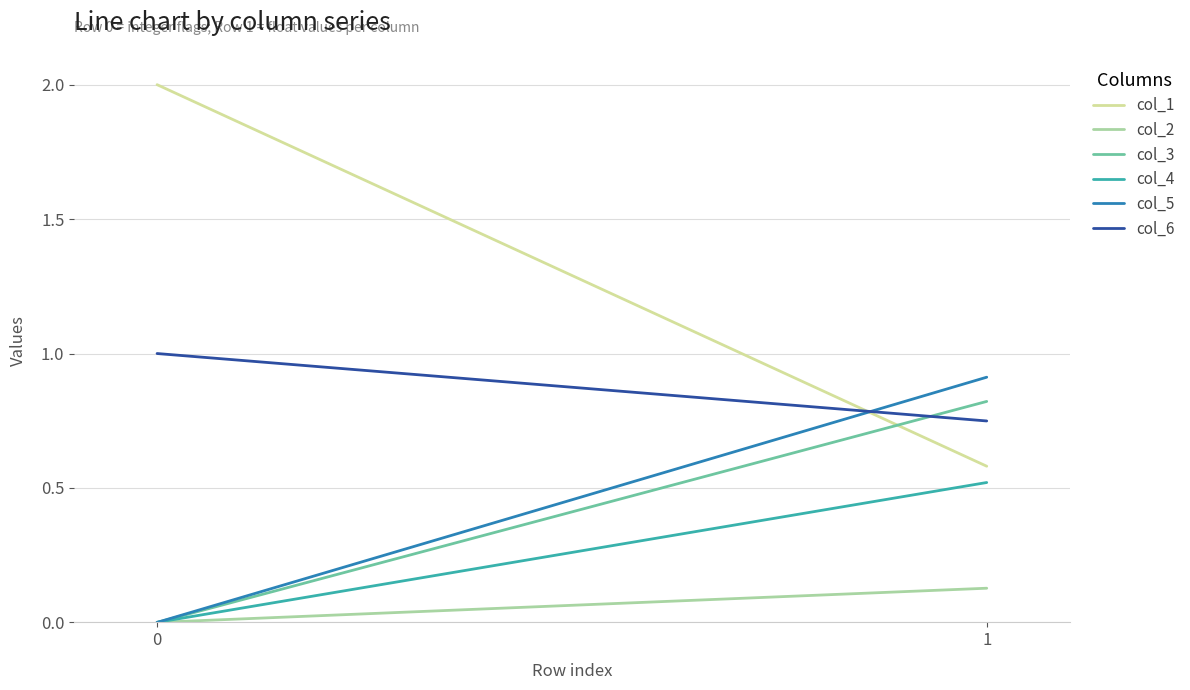

At which category is the sum across all series the highest?

1